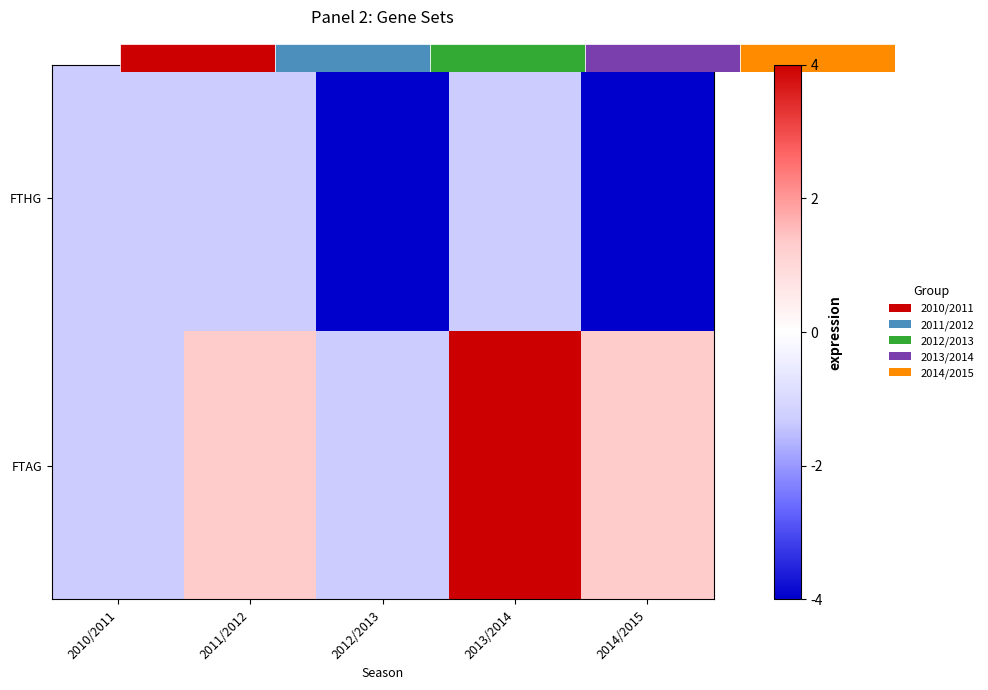

At which label does FTAG first exceed 1?

2011/2012